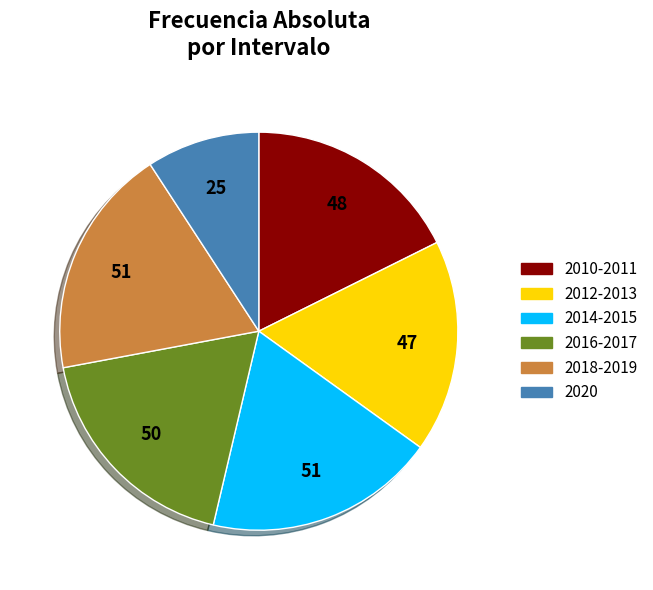

Is it true that 2014-2015 is 19% of the pie?

True